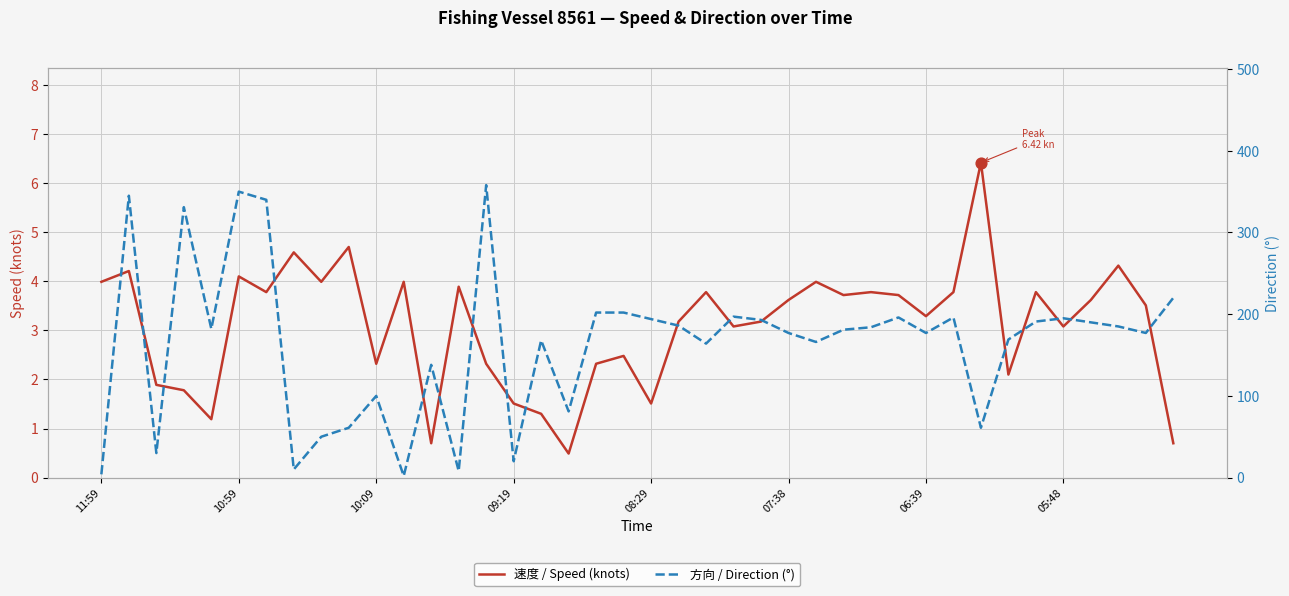

Which series has the largest total across all categories?

方向 / Direction (°)